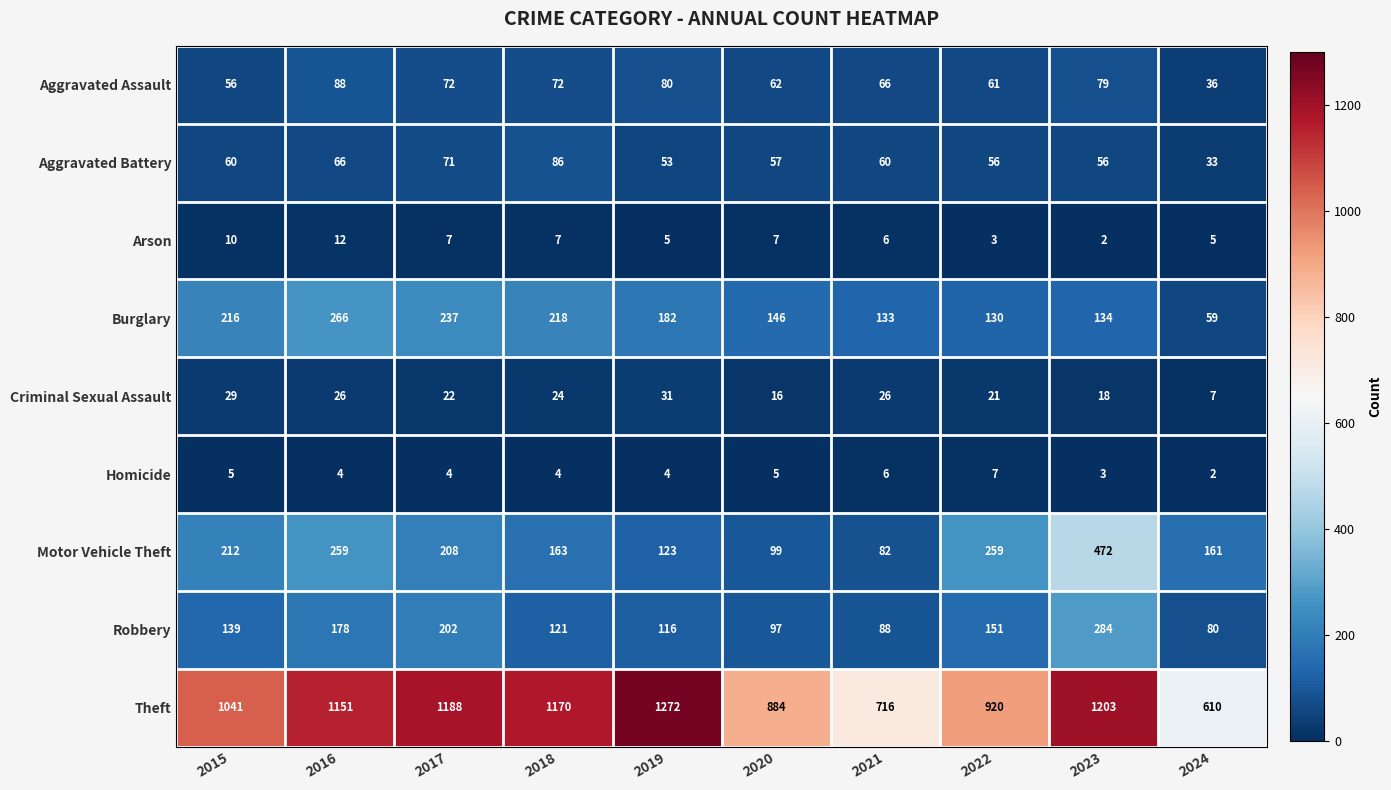

Count the number of categories in the chart.

10